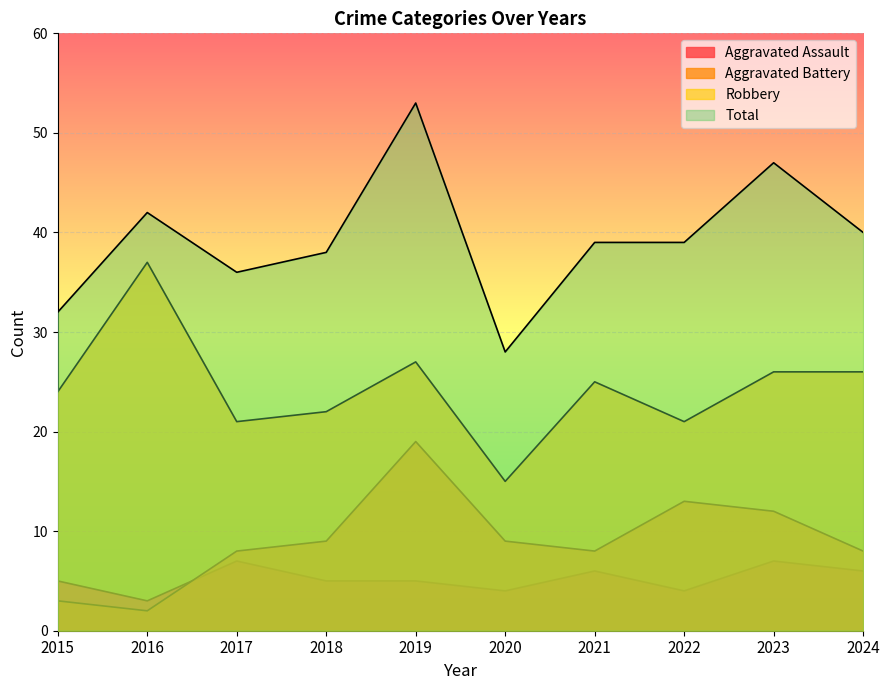

What is the approximate value of Aggravated Battery at 2023?

12